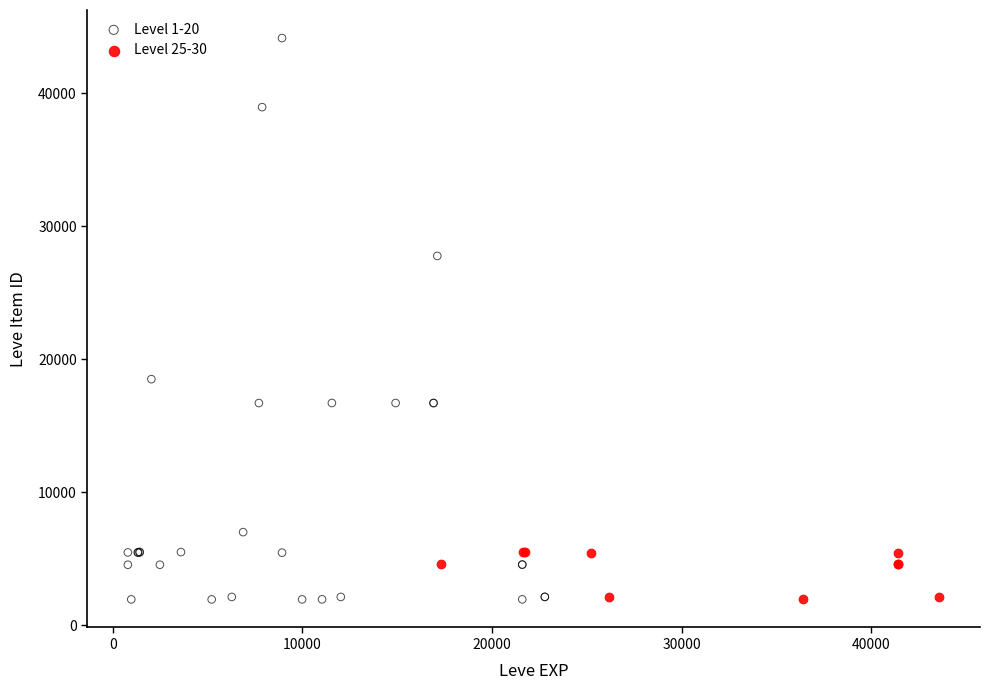

Which series has the widest spread of Y values?

Level 1-20